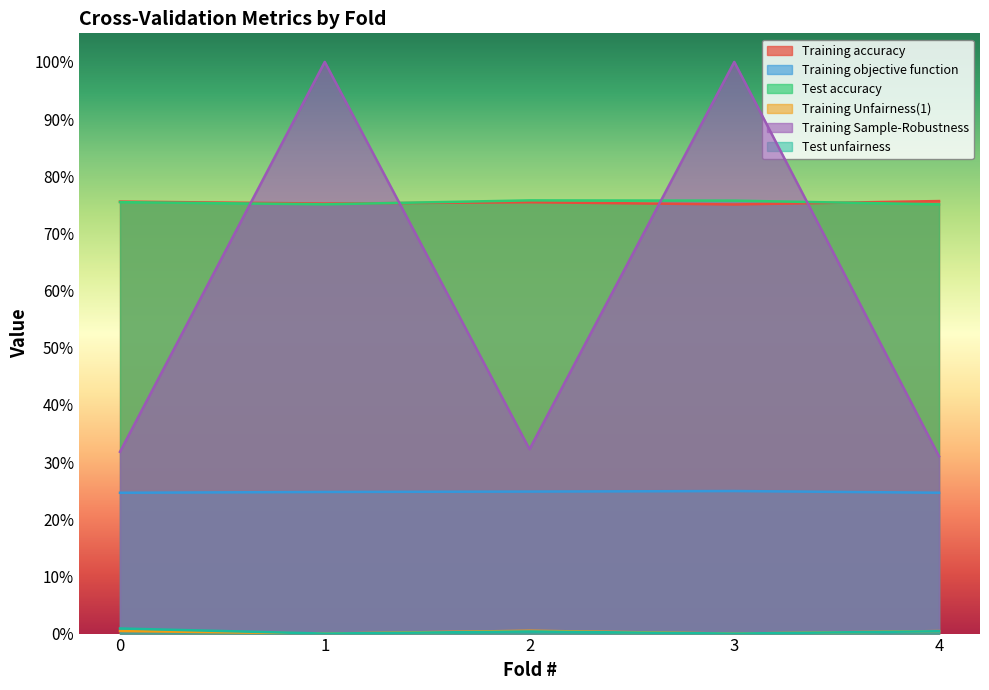

What is the average value of the Training Sample-Robustness series?

0.6